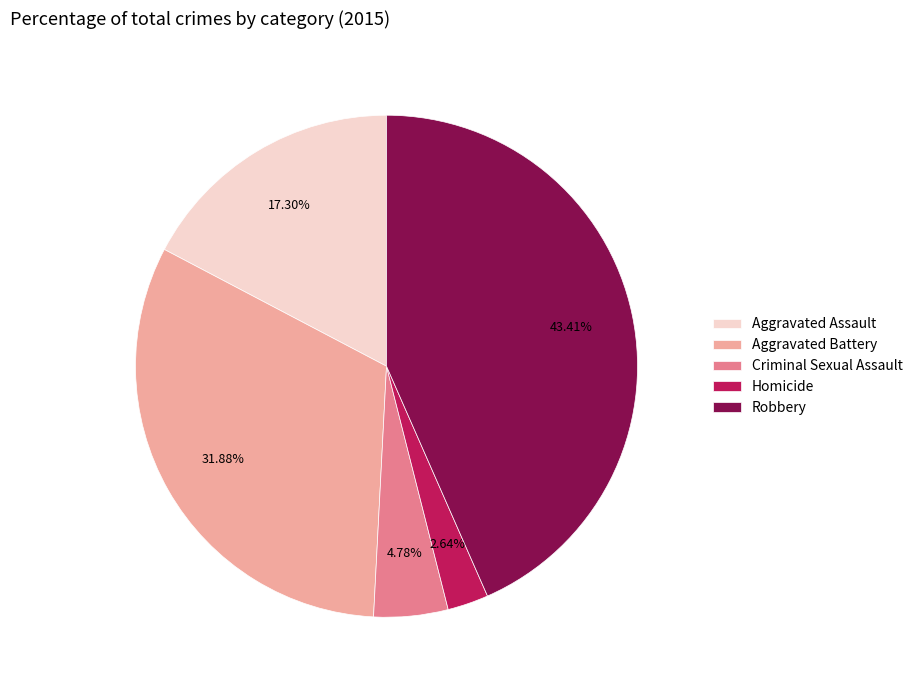

Is it true that Homicide is 3% of the pie?

True